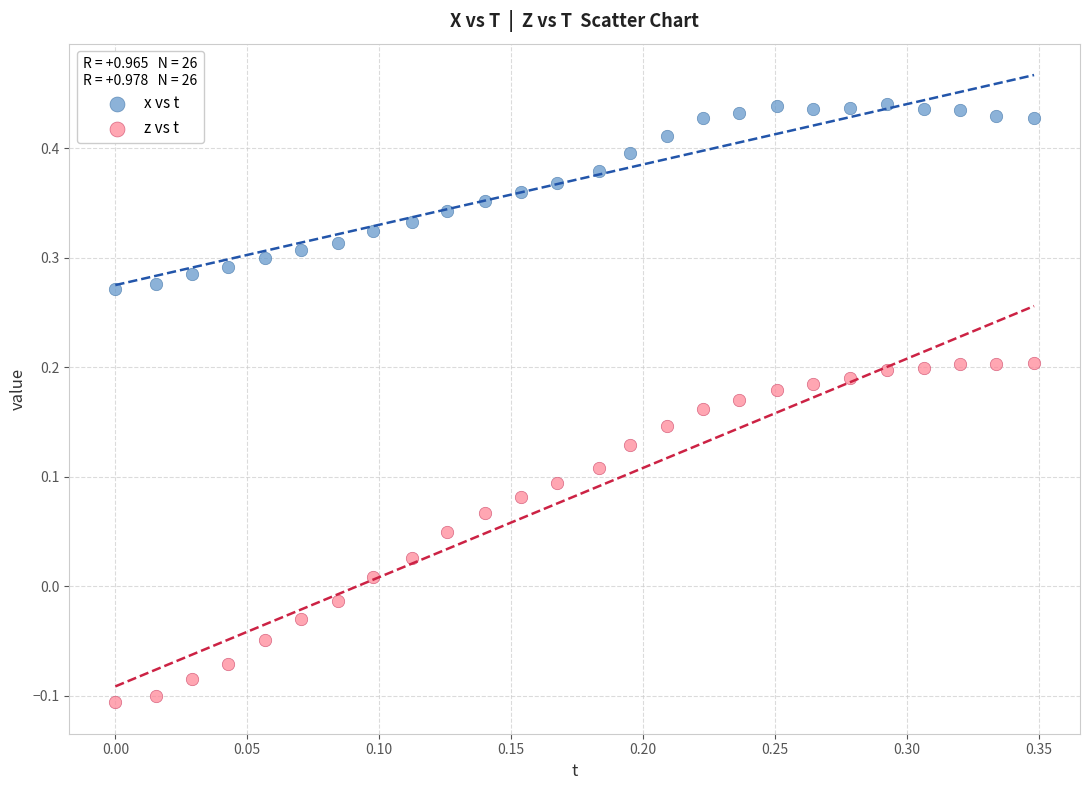

What are all the series names shown in the legend?

x vs t, z vs t